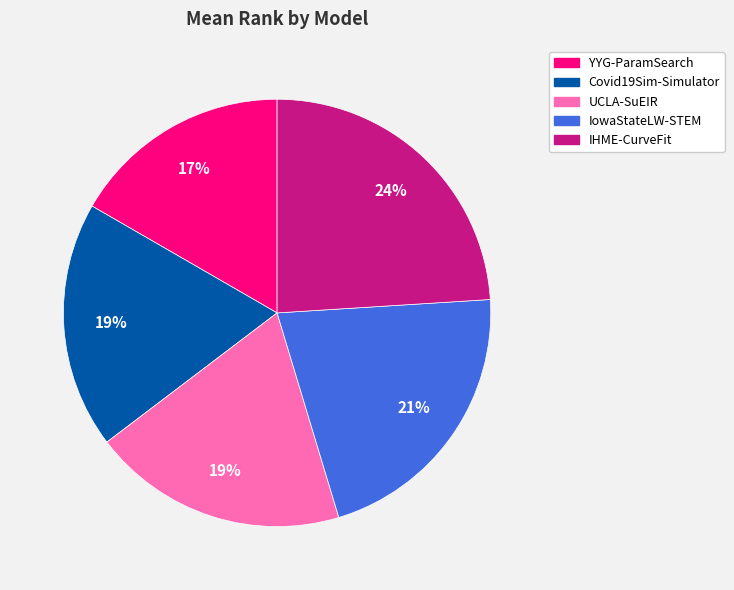

Which slice is the smallest?

YYG-ParamSearch